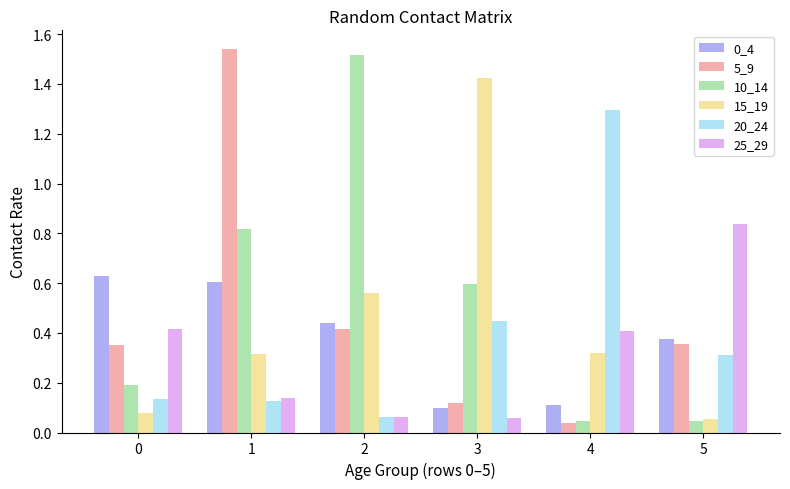

Between 1 and 2, which series saw the biggest shift?

5_9